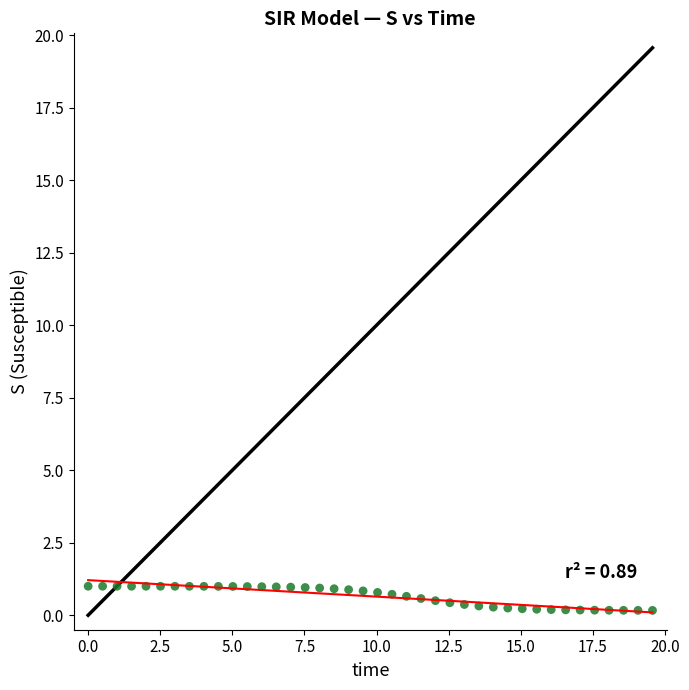

What is the range of Y values (max minus min)?

0.8